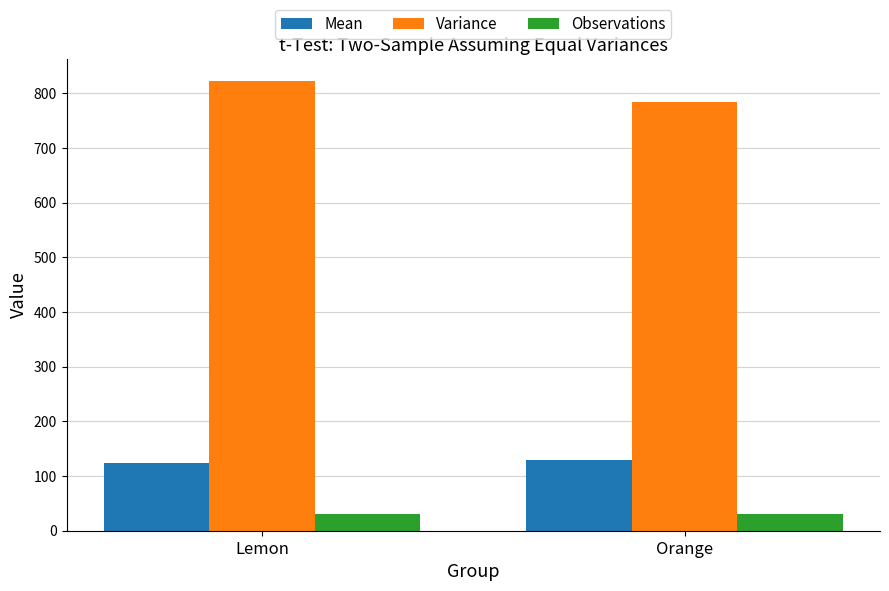

What is the spread (max minus min) of values at Lemon?

790.9